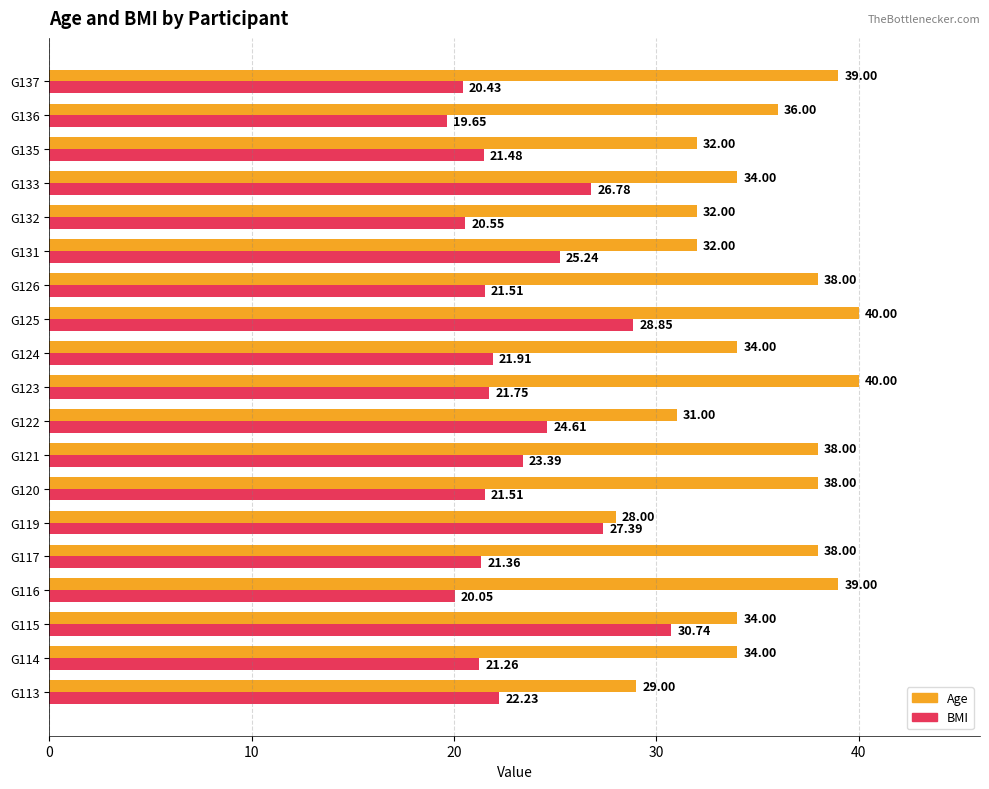

Which series has the largest total across all categories?

Age